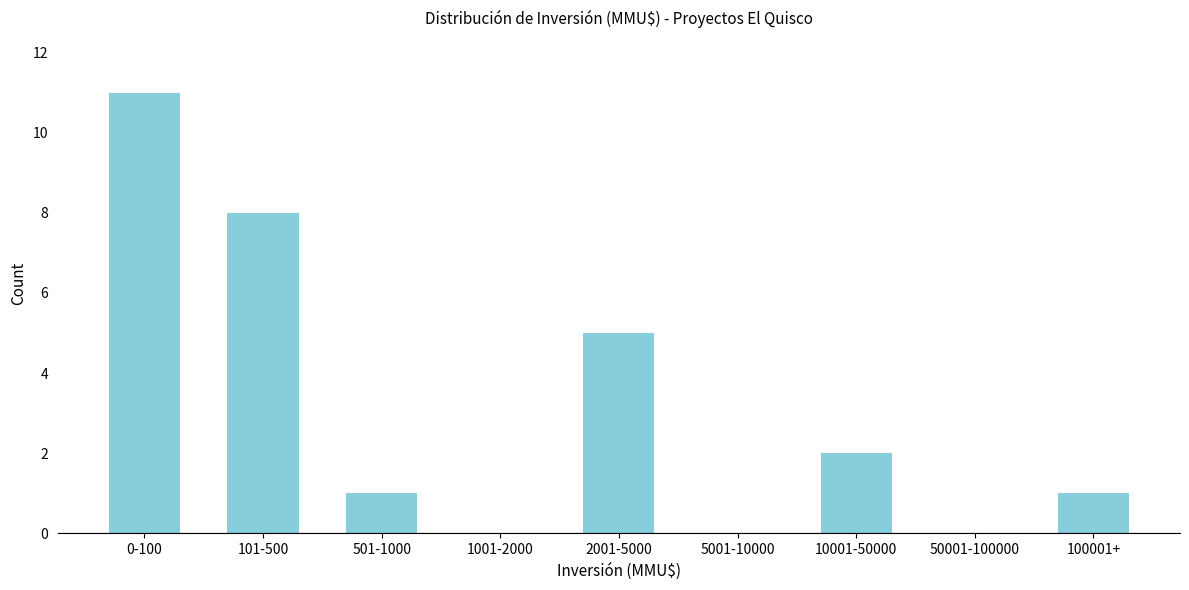

Reading right to left, list all the values displayed in this chart.

100001+=1	50001-100000=0	10001-50000=2	5001-10000=0	2001-5000=5	1001-2000=0	501-1000=1	101-500=8	0-100=11